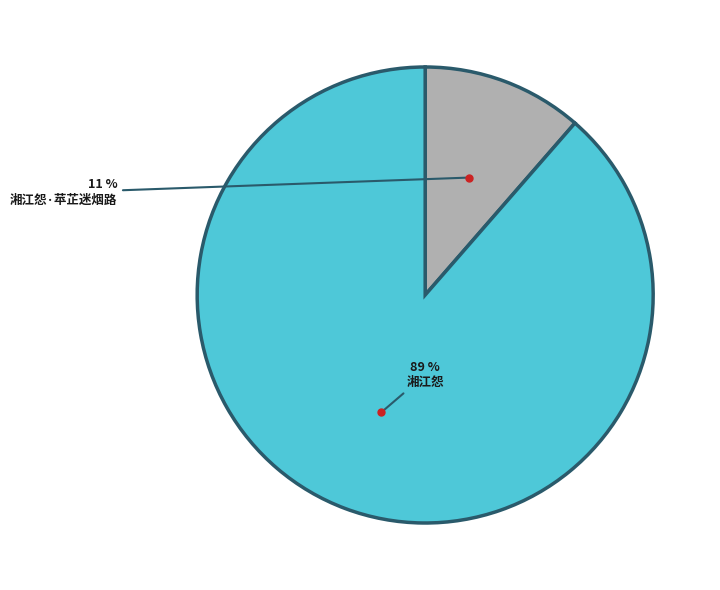

To the nearest percent, what portion does 湘江怨 represent?

89%